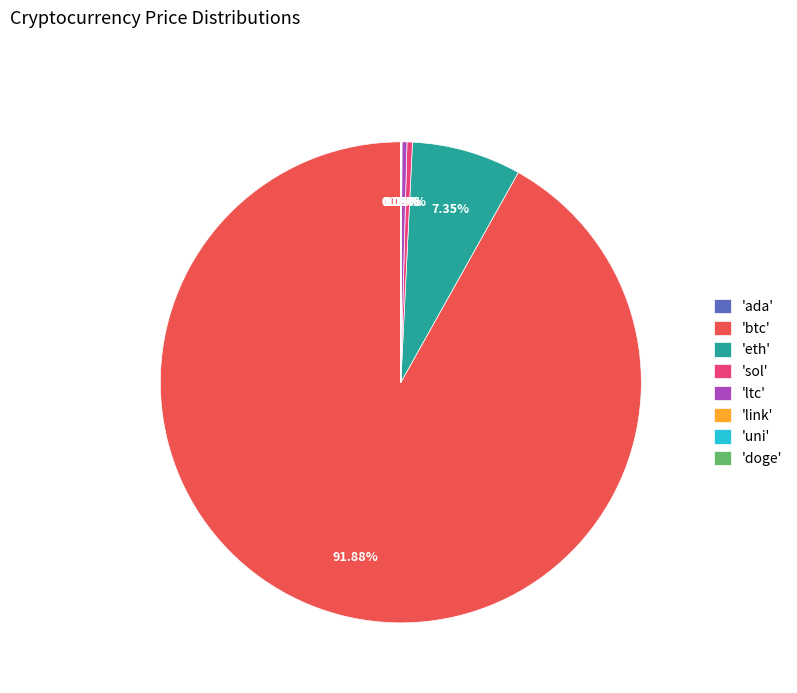

Which category has the biggest portion of the pie?

'btc'